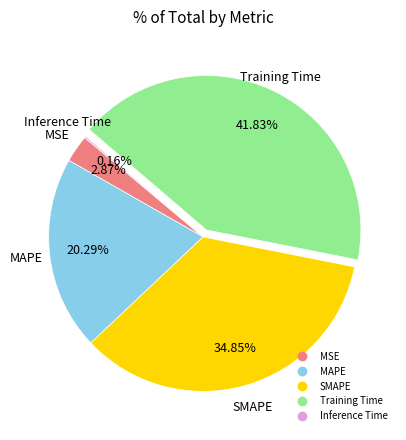

To the nearest percent, what portion does SMAPE represent?

35%